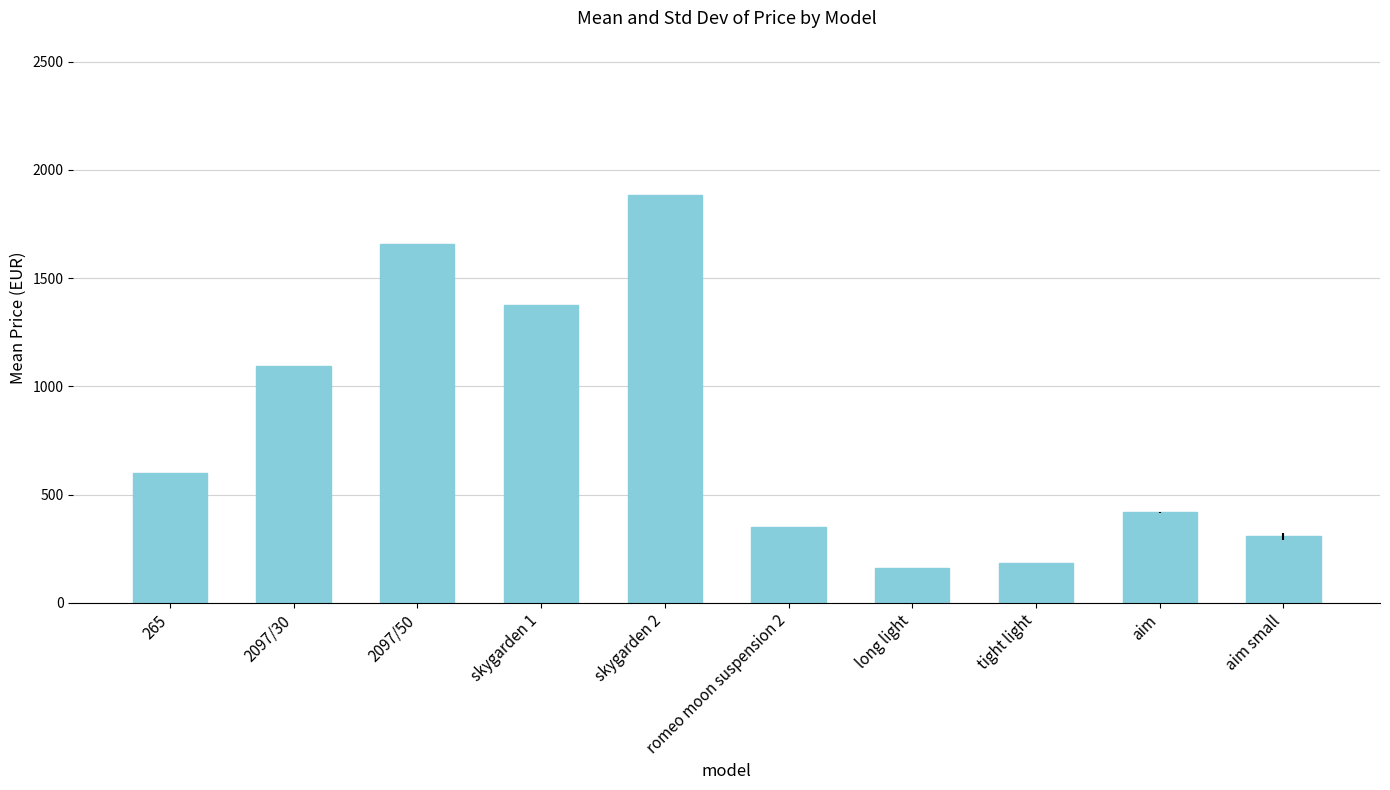

Where is the data nearest to the value 1022?

2097/30